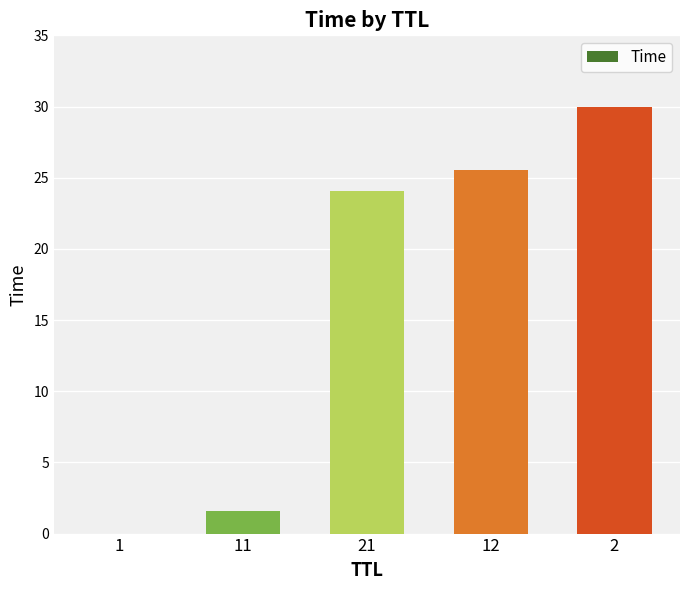

The chart shows a value of 53.6 at 2. True or false?

False